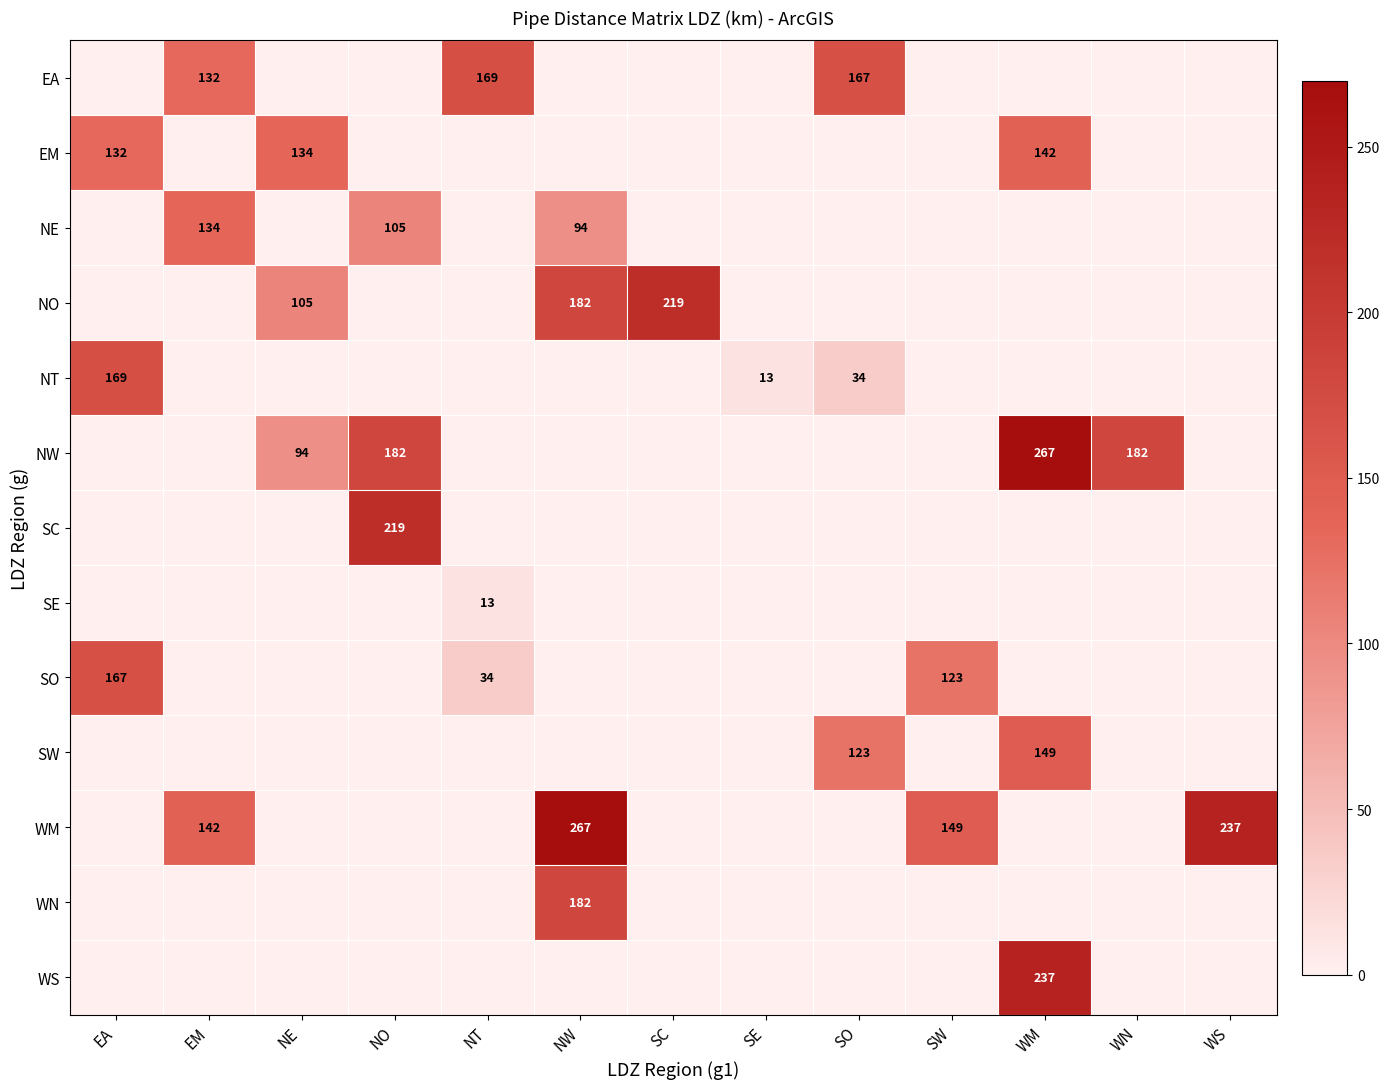

The EA series shows 132 at EM. True or false?

True